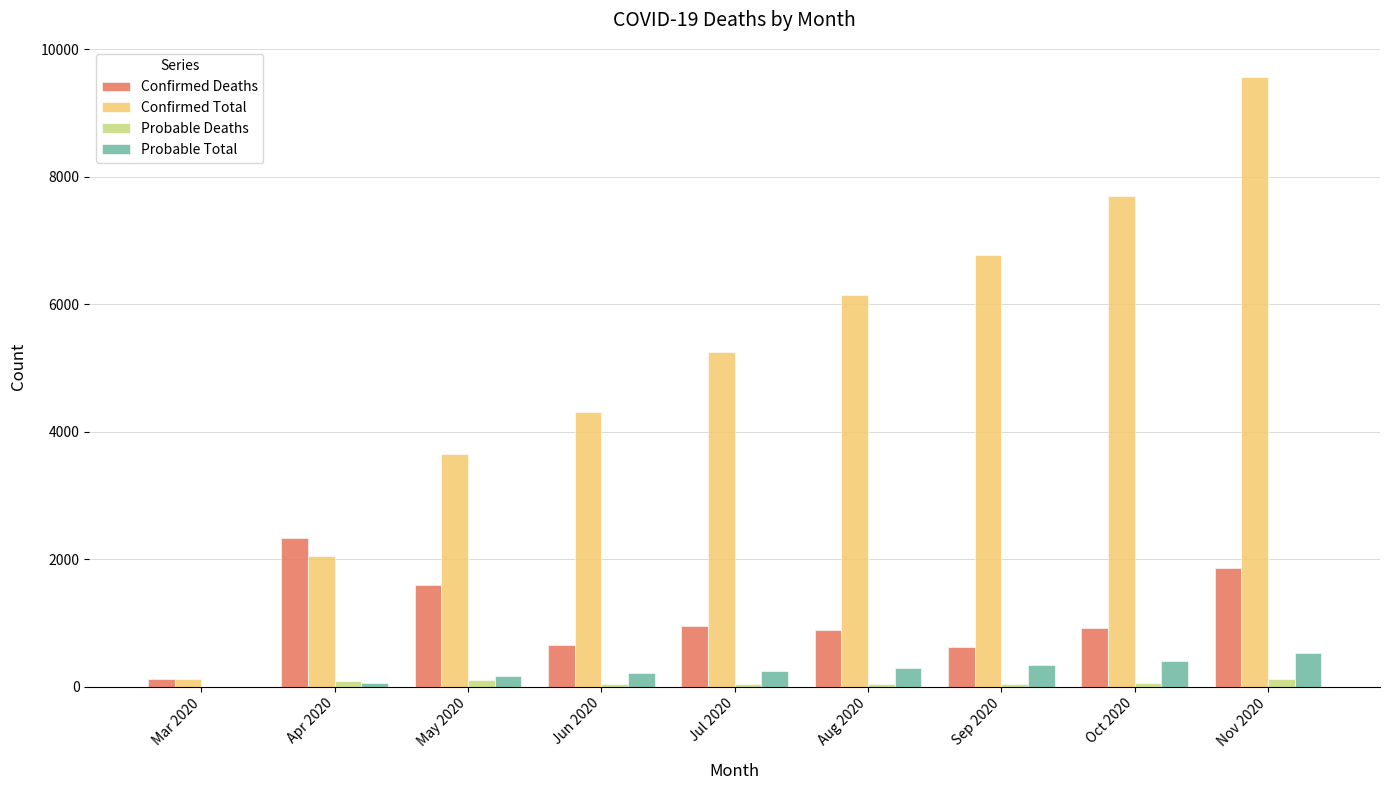

How many distinct data groups are displayed?

4